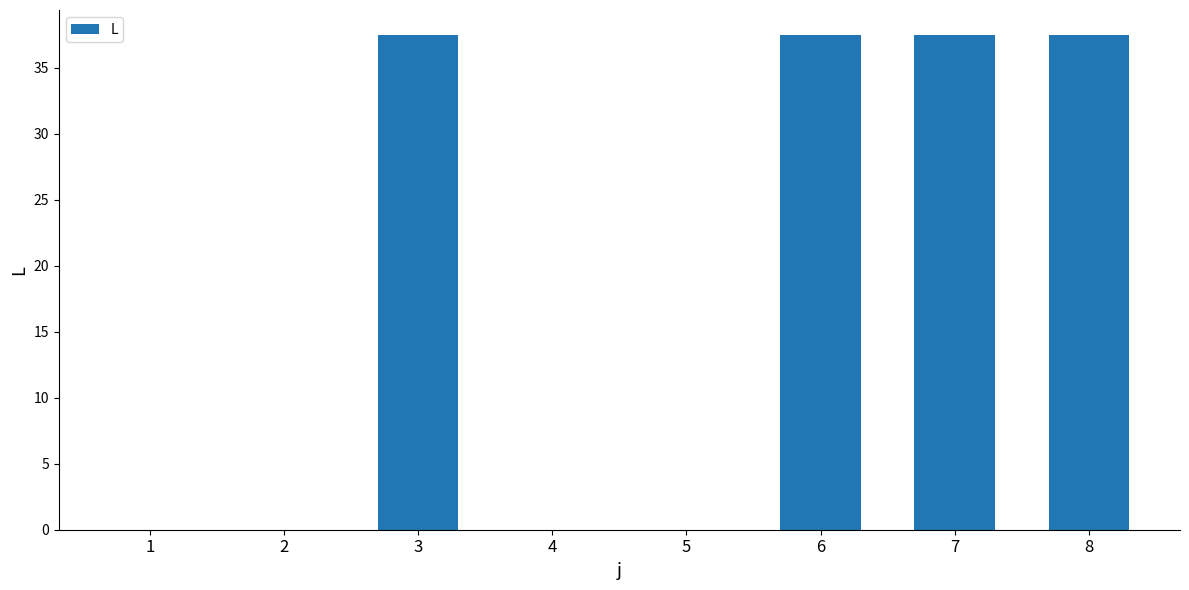

How many data points does each series have?

8